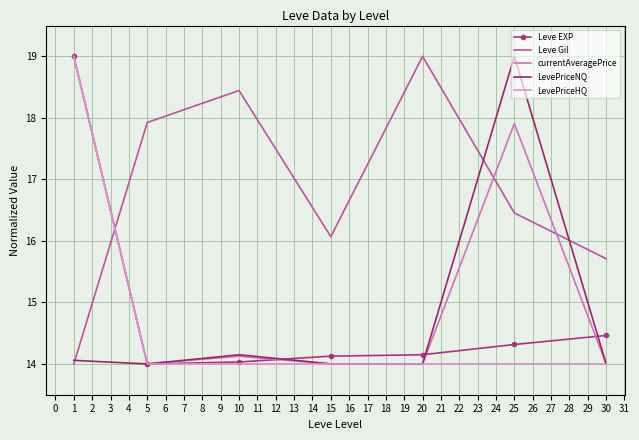

Does the chart have visible grid lines?

Yes